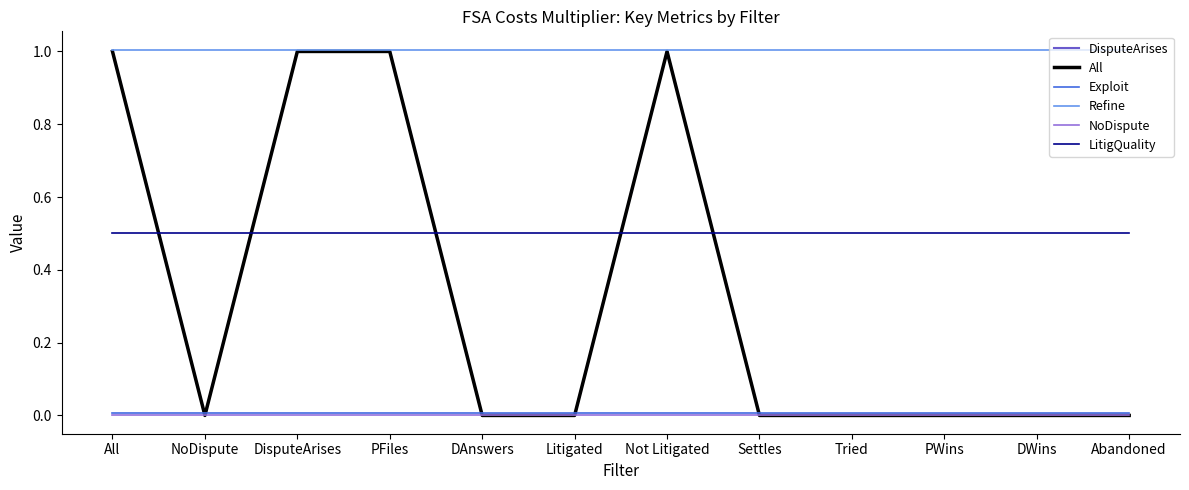

What is the spread (max minus min) of values at NoDispute?

1.0